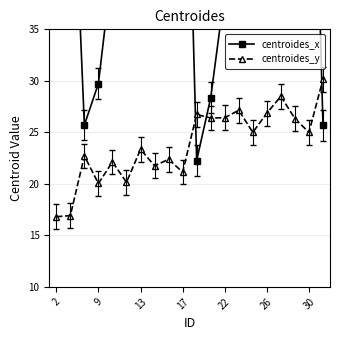

Does the chart display data point markers on the line(s)?

Yes